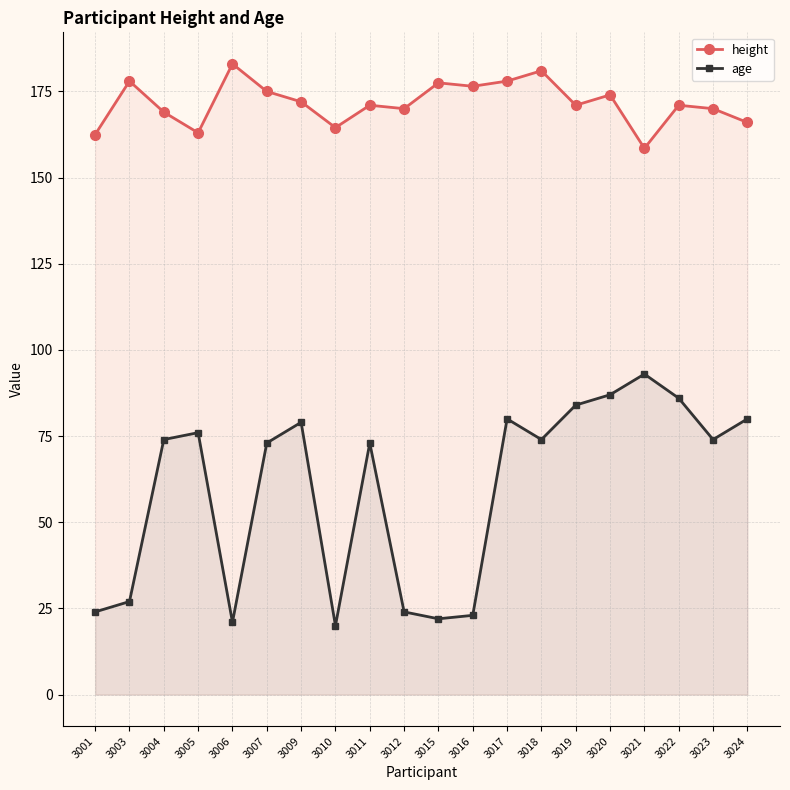

True or false: height and age cross at least once.

False